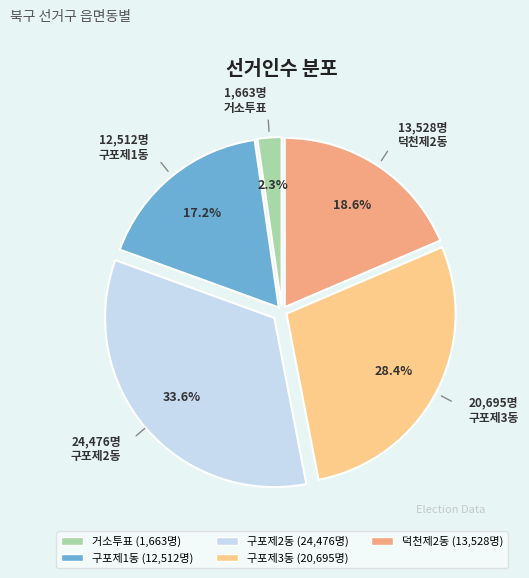

What percentage is the 구포제1동 slice, to the nearest percent?

17%